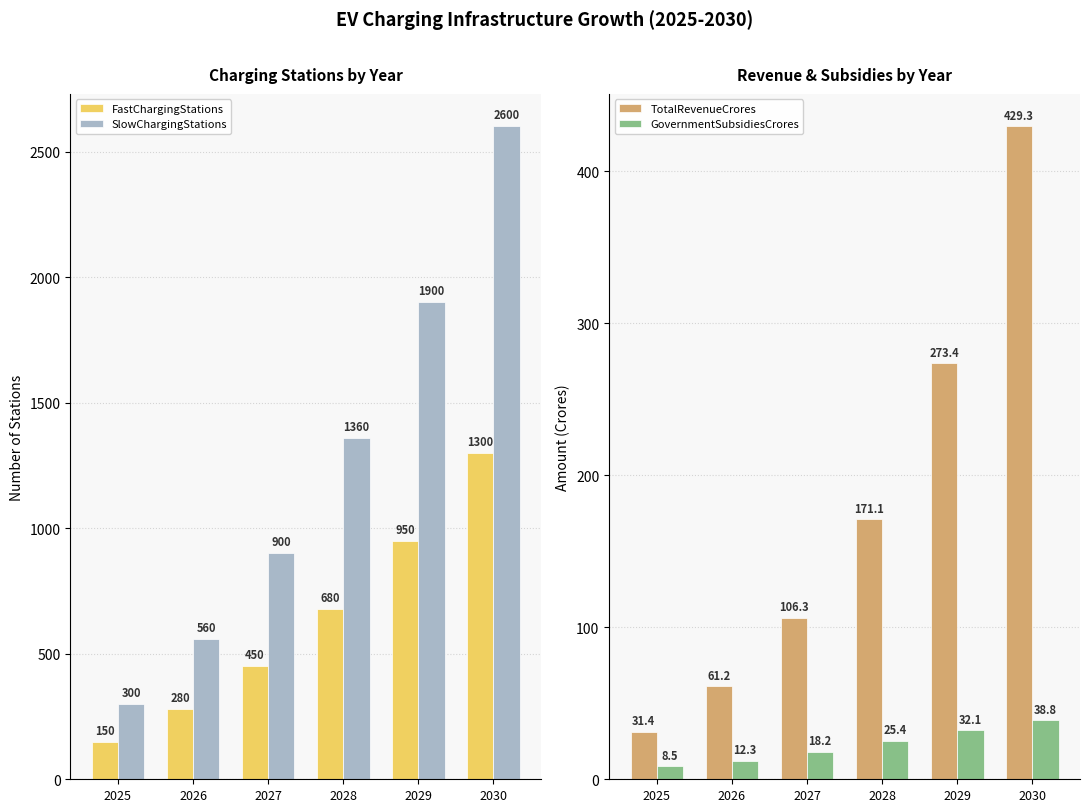

What is the difference between the maximum and minimum values in the TotalRevenueCrores series?

397.9